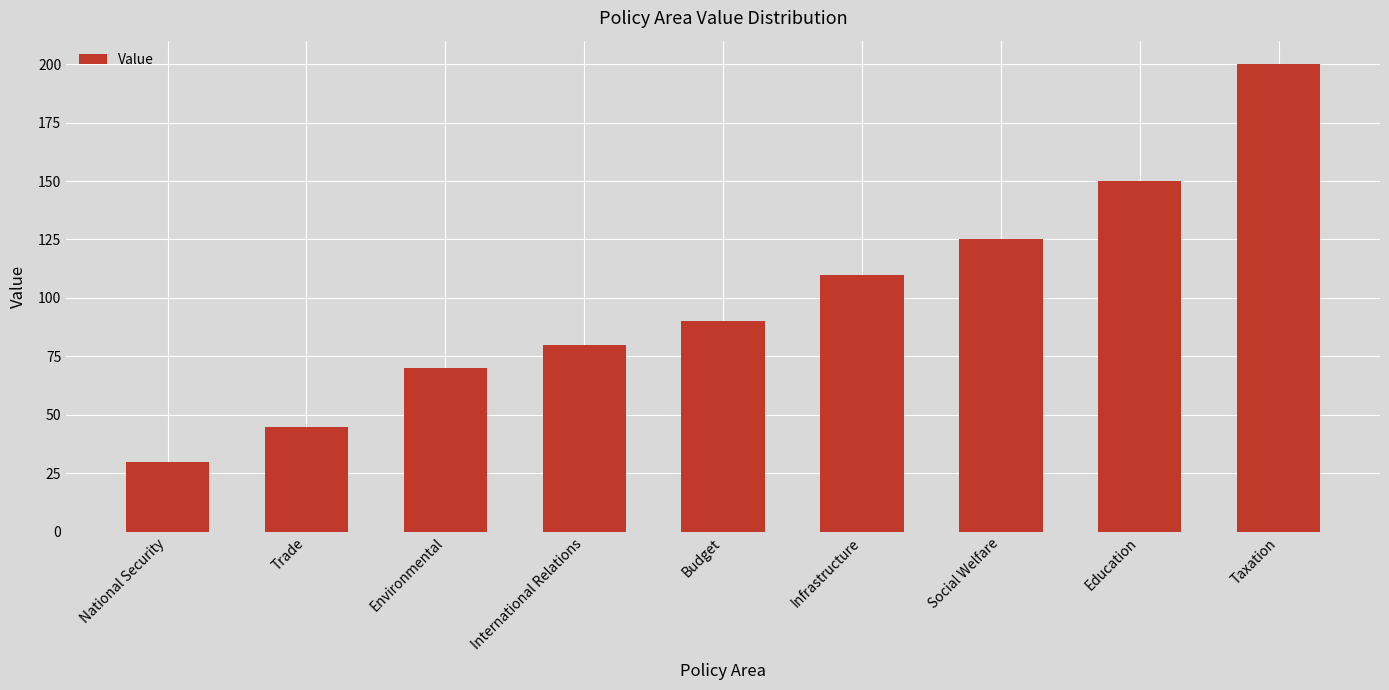

How many series are shown in this chart?

1